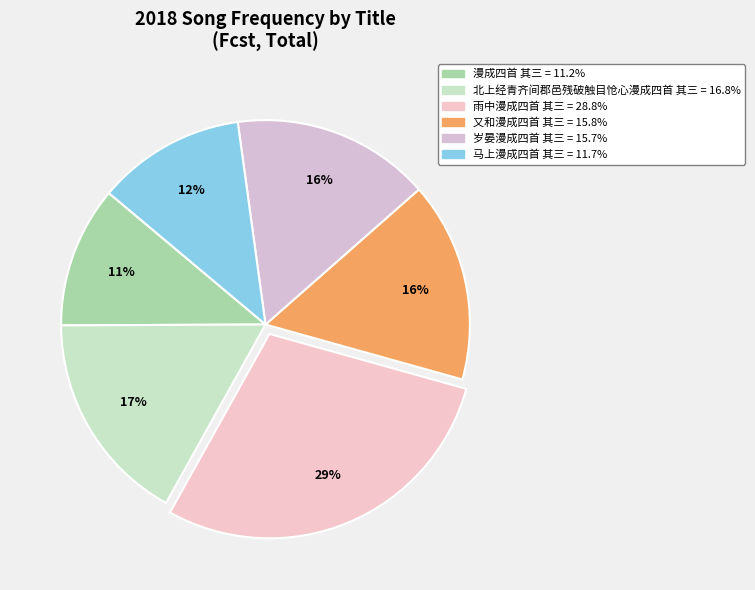

Is there any slice that represents more than half of the pie?

No